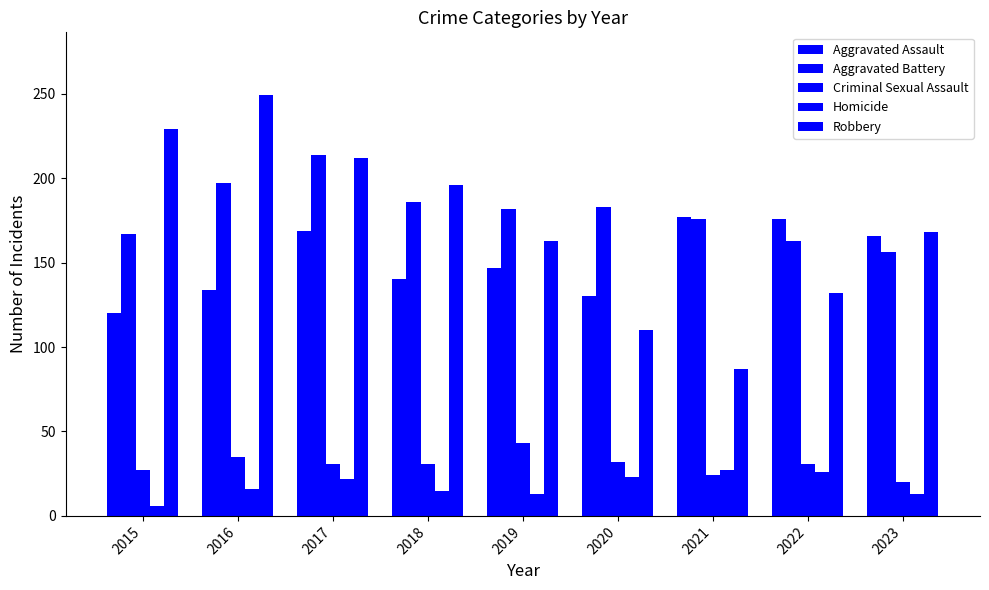

Reading left to right, transcribe all the data shown in this chart.

Aggravated Assault: 2015=120	2016=134	2017=169	2018=140	2019=147	2020=130	2021=177	2022=176	2023=166
Aggravated Battery: 2015=167	2016=197	2017=214	2018=186	2019=182	2020=183	2021=176	2022=163	2023=156
Criminal Sexual Assault: 2015=27	2016=35	2017=31	2018=31	2019=43	2020=32	2021=24	2022=31	2023=20
Homicide: 2015=6	2016=16	2017=22	2018=15	2019=13	2020=23	2021=27	2022=26	2023=13
Robbery: 2015=229	2016=249	2017=212	2018=196	2019=163	2020=110	2021=87	2022=132	2023=168